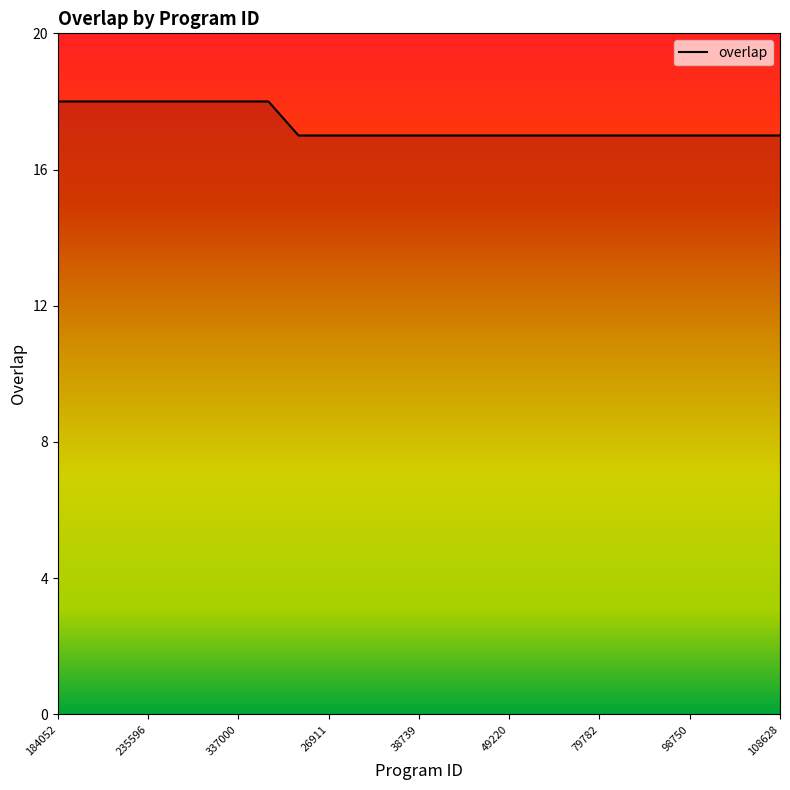

What is the maximum value shown in the chart?

18